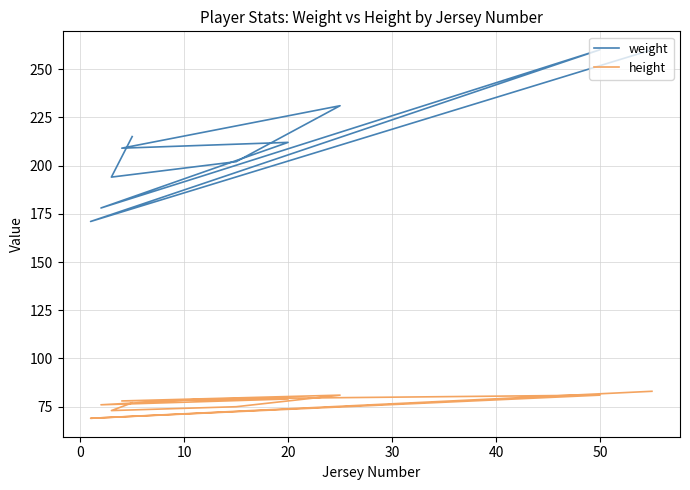

Count the number of data series in this chart.

2